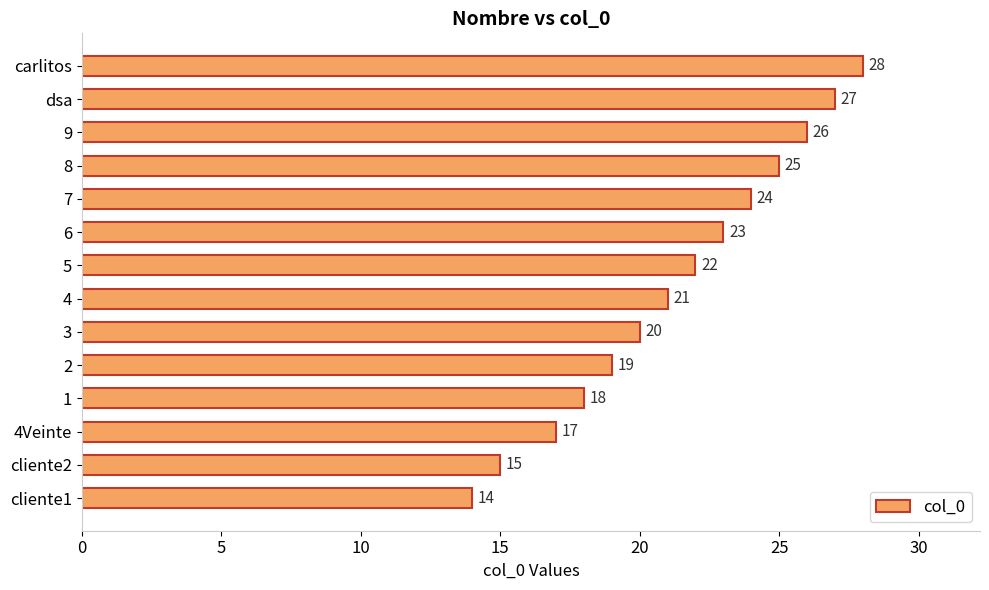

Rank the categories by value from highest to lowest.

carlitos, dsa, 9, 8, 7, 6, 5, 4, 3, 2, 1, 4Veinte, cliente2, cliente1